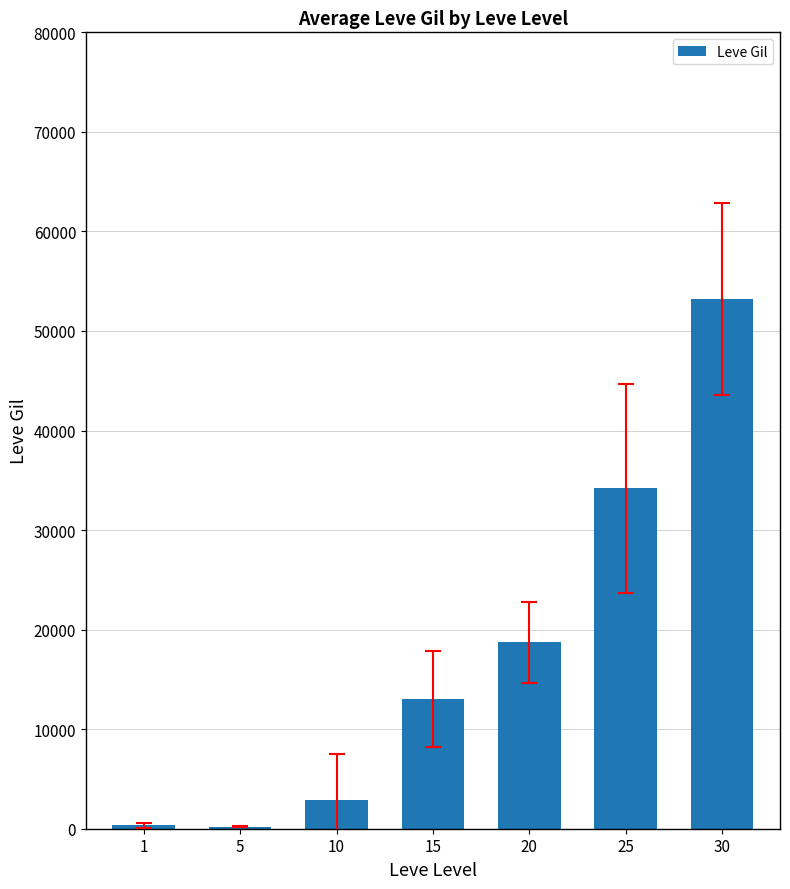

What is the greatest value displayed?

53202.5